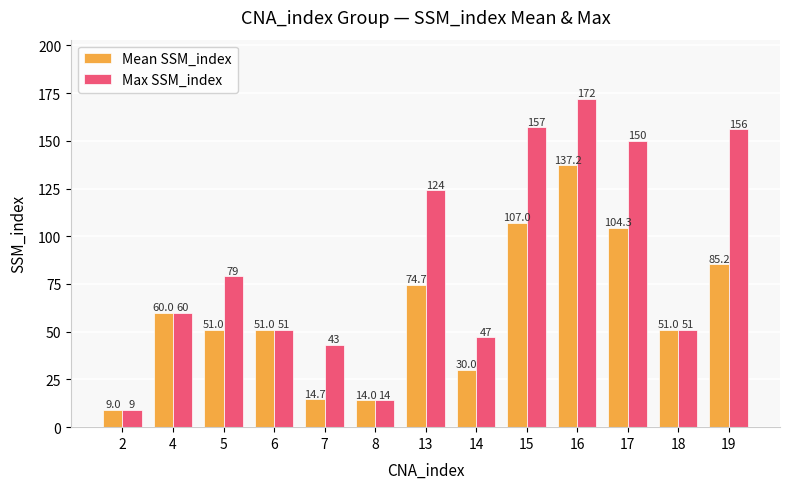

Which series changed the most between 6 and 17?

Max SSM_index